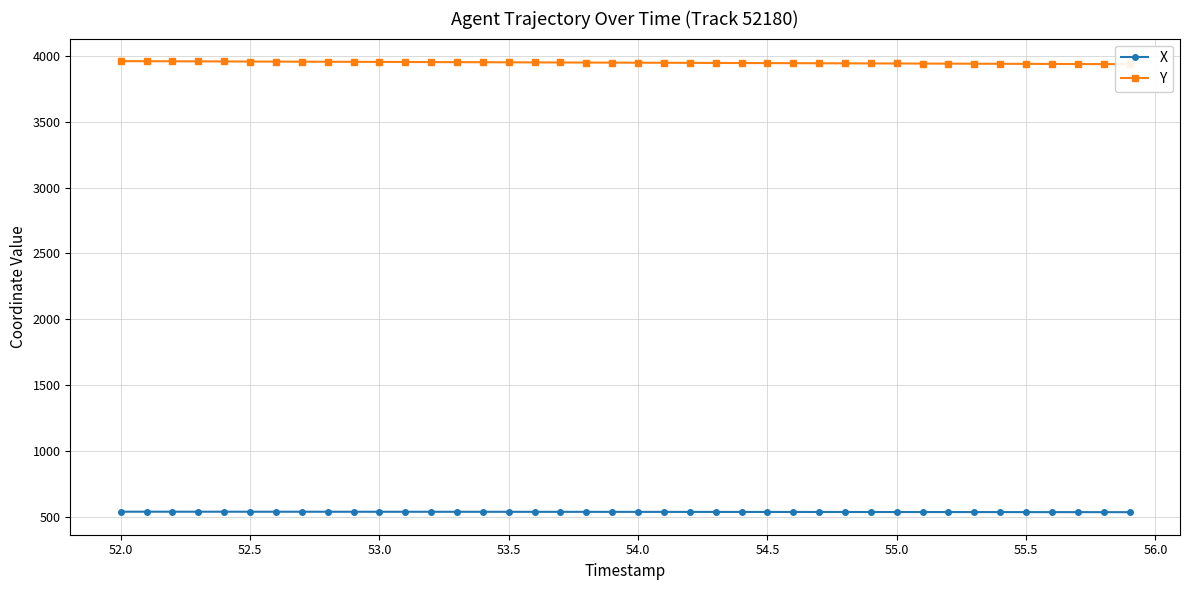

What is the value of the X point at the 18th from the left?

536.7